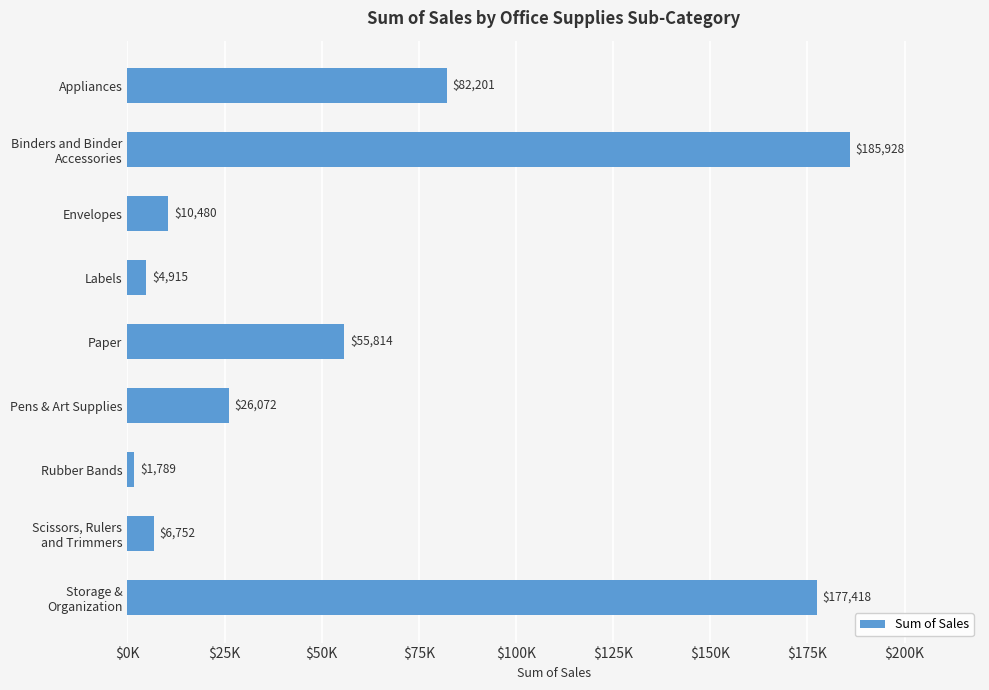

Are the bars horizontal?

Yes